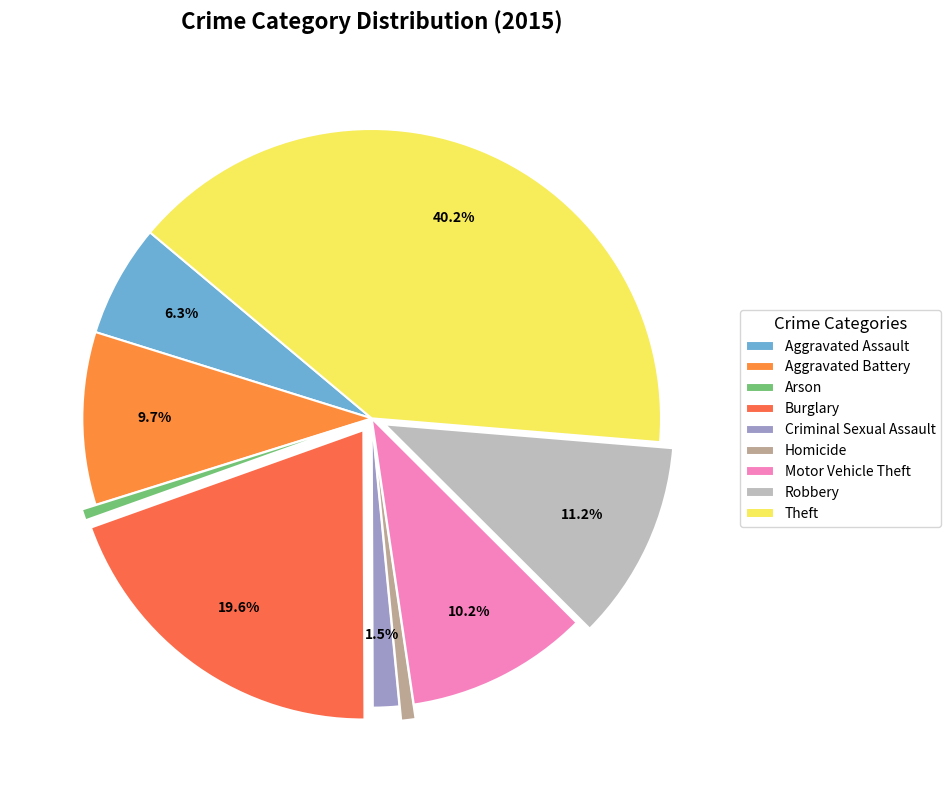

Is it true that Burglary is 20% of the pie?

True